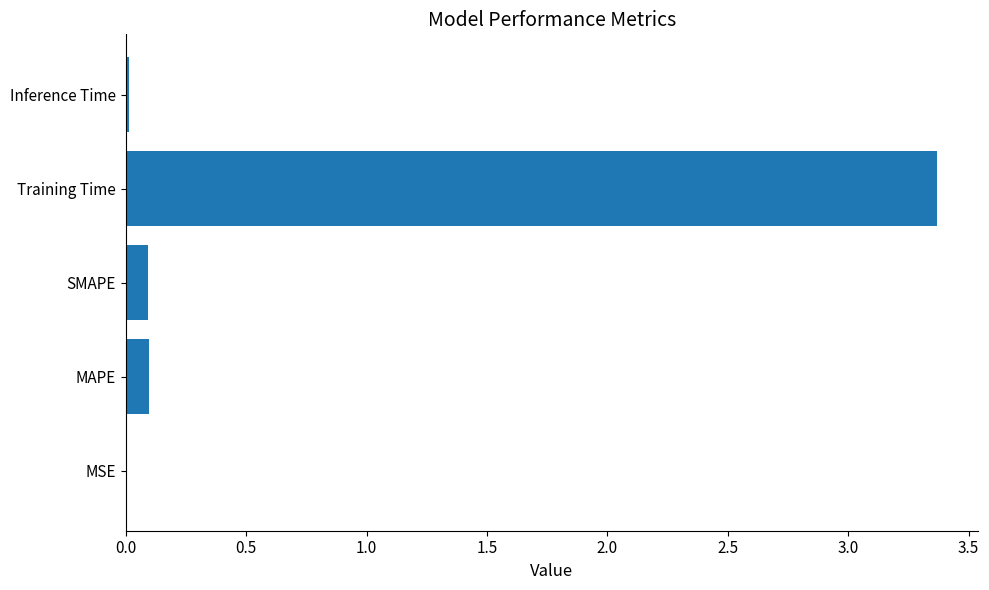

Which category has the highest value across all series?

Training Time